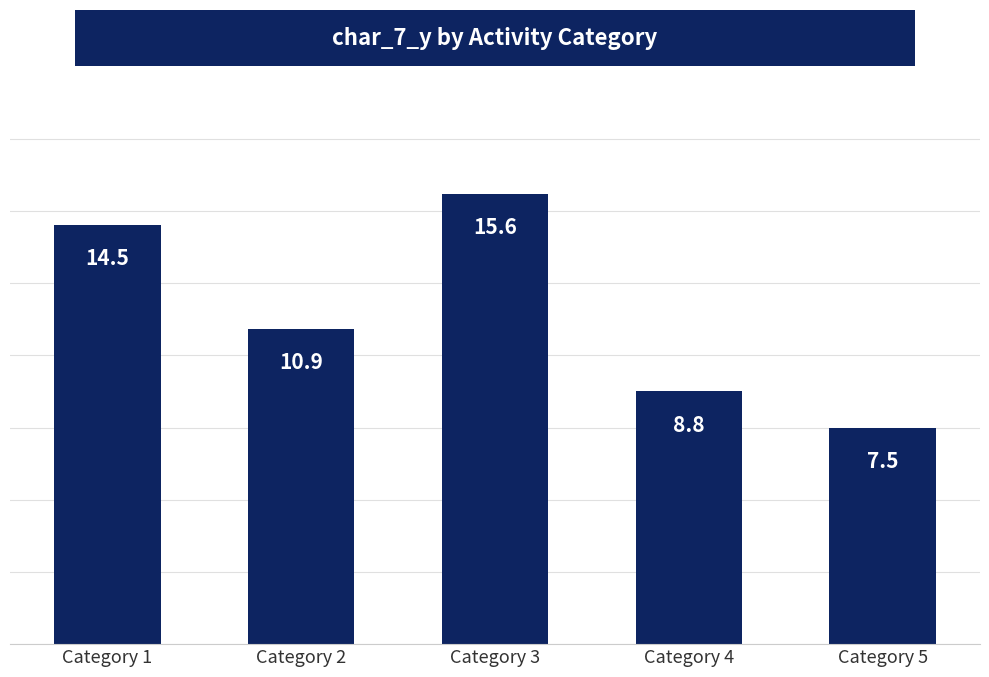

What is the approximate value at Category 2?

10.9